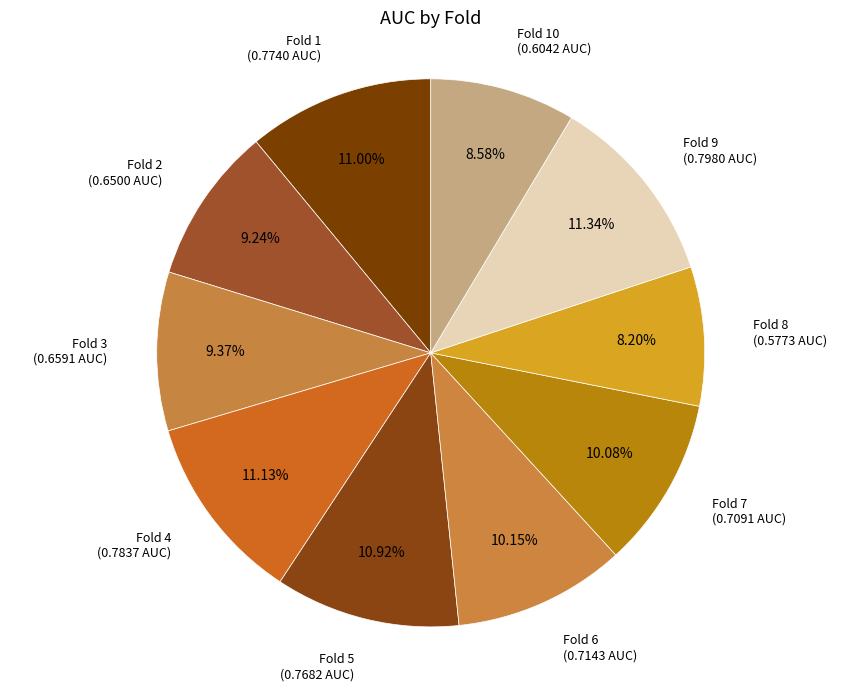

Does Fold 7 account for over 50% of the chart?

No